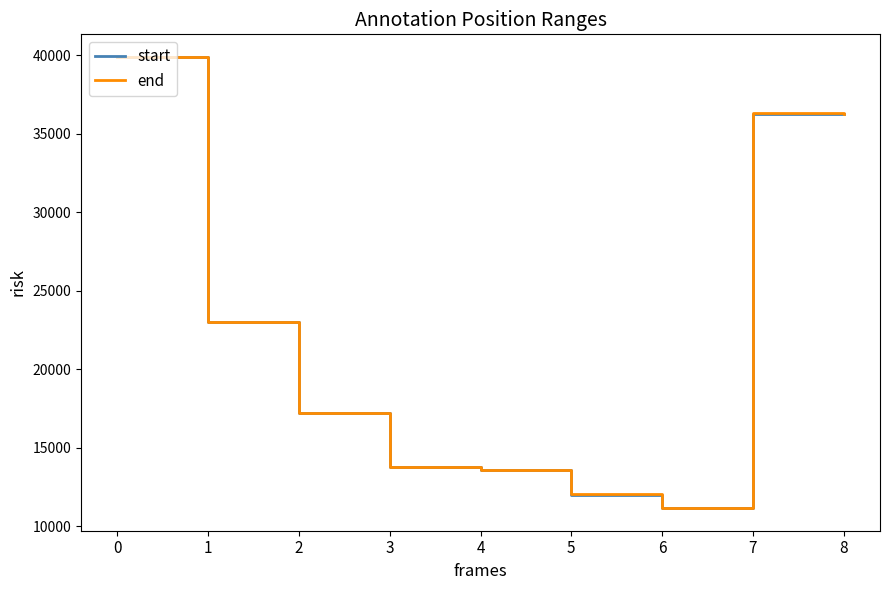

True or false: start has a value of 39890 at 0.

True